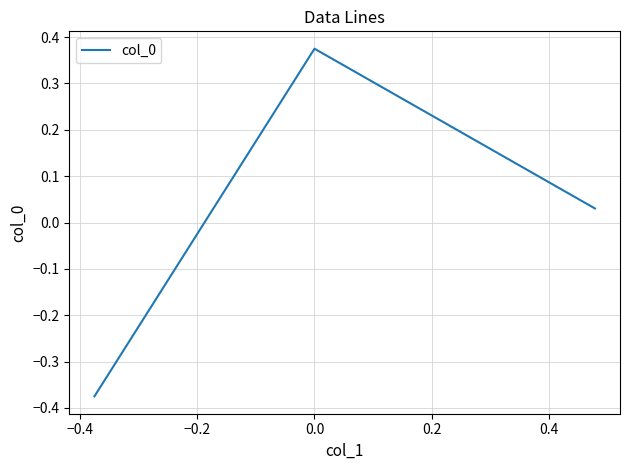

What is the difference between the maximum and minimum values?

0.8